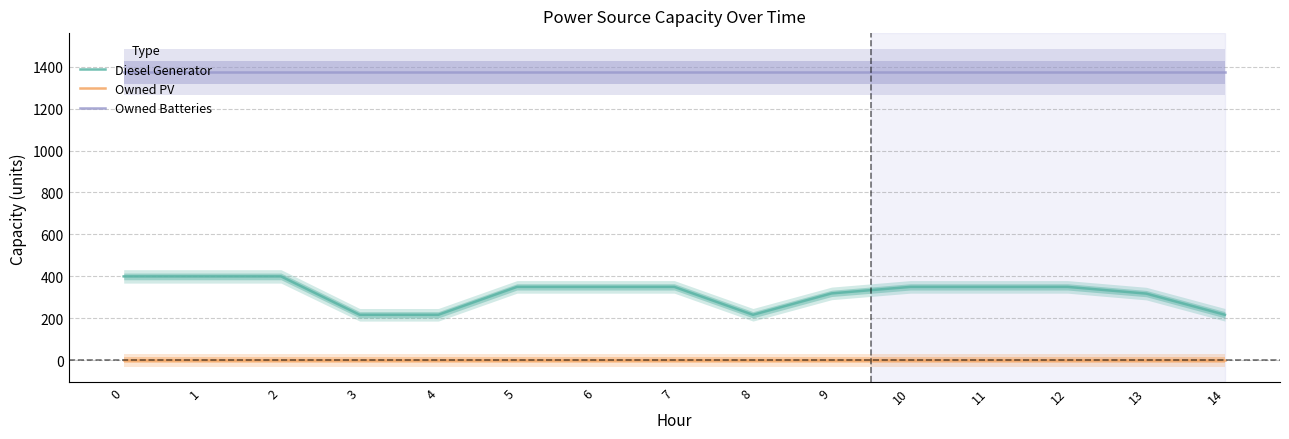

What is the sum of the Owned Batteries values at 10 and 7?

2748